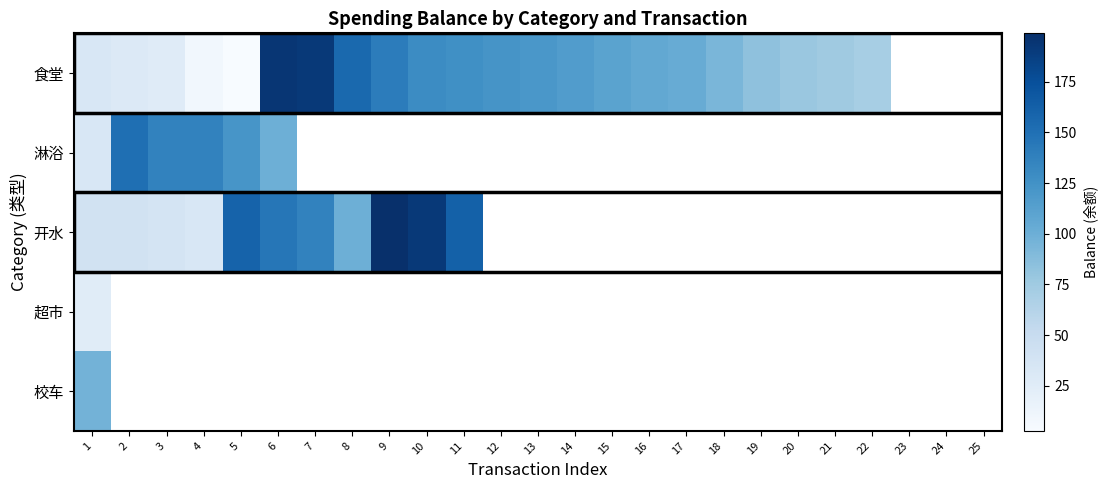

Is it true that 食堂 equals 8.3 at 1?

False